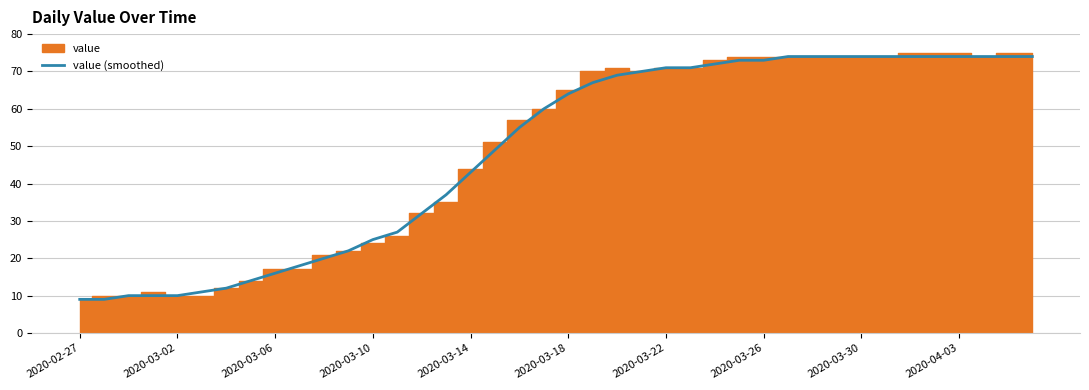

What is the minimum value for value (smoothed)?

9